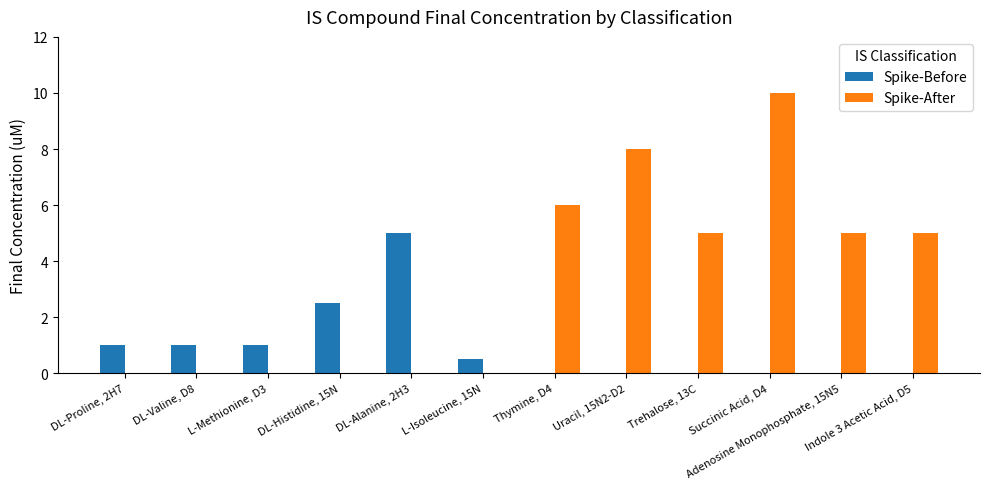

Does the chart contain stacked bars?

No